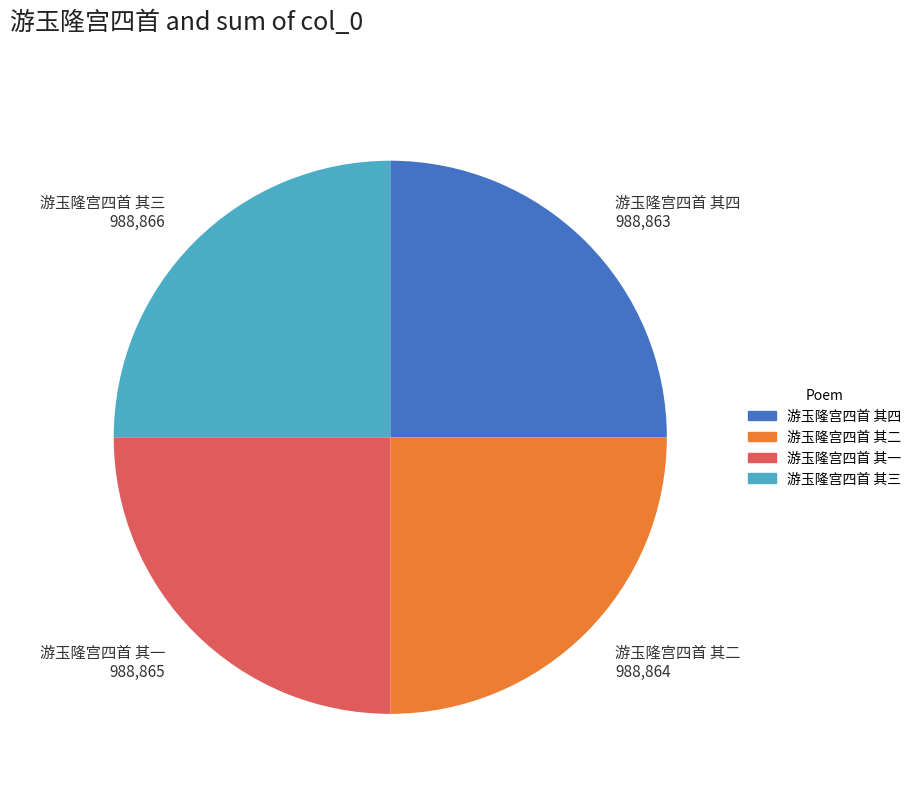

True or false: 游玉隆宫四首 其四 accounts for 11% of the total.

False